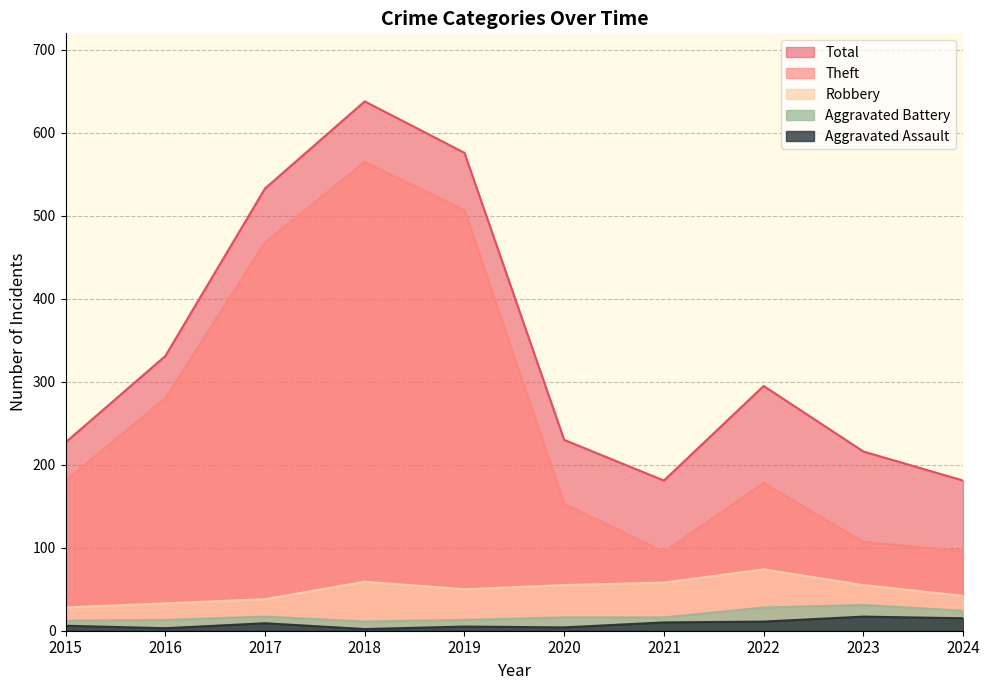

The value of Aggravated Battery at 2024 is 10. True or false?

False